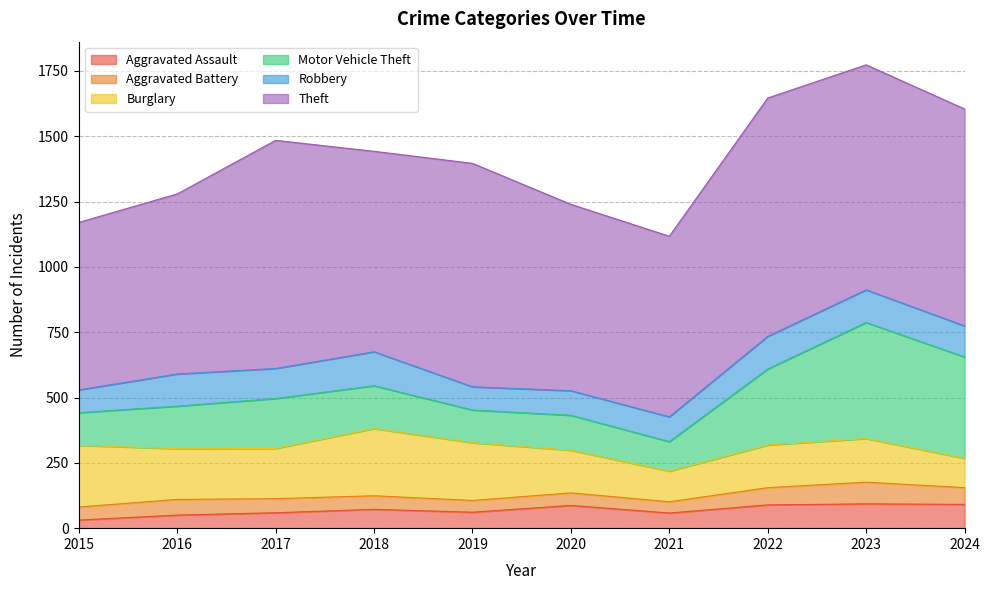

True or false: Robbery and Aggravated Battery intersect in this chart.

False